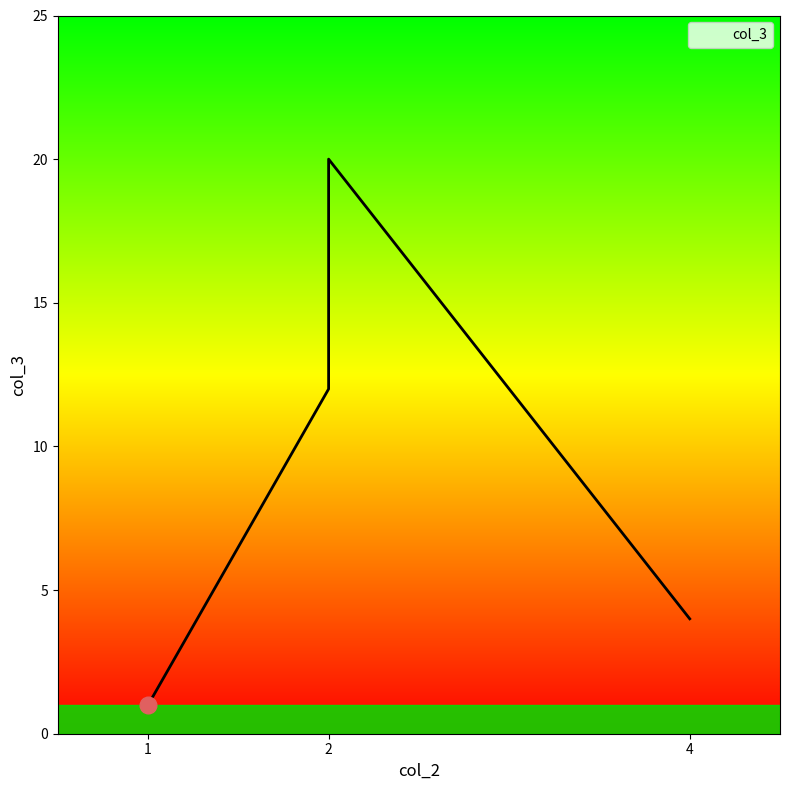

Does the chart display data point markers on the line(s)?

No